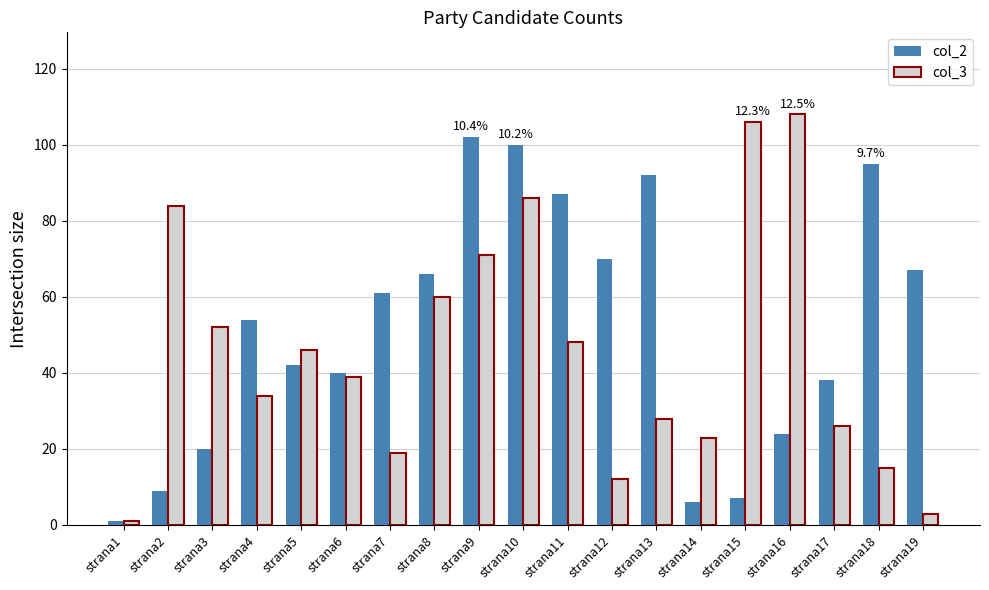

At which label does col_2 reach its peak?

strana9